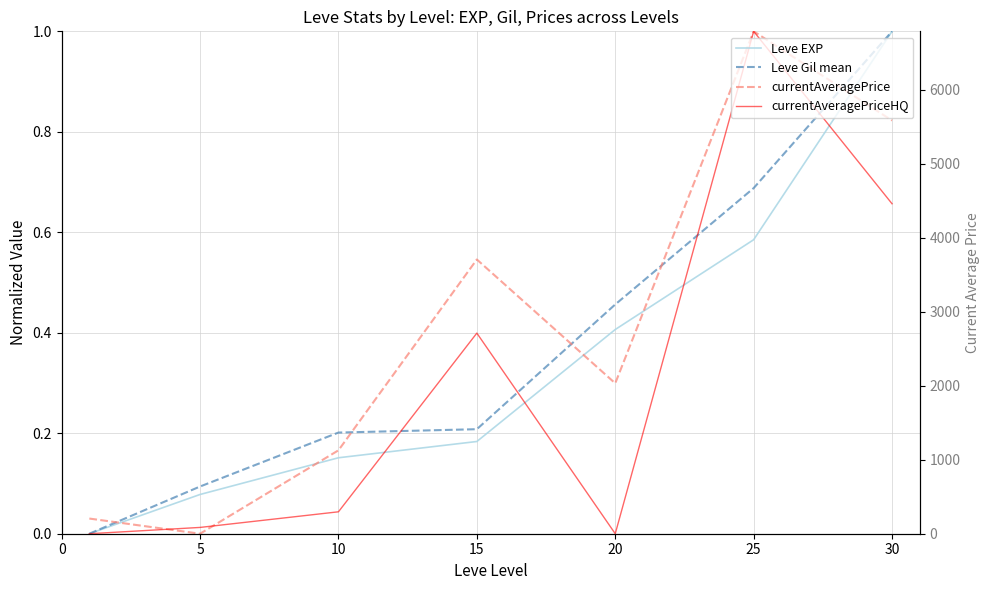

Between which two adjacent categories do currentAveragePrice and Leve EXP first intersect?

0 and 5